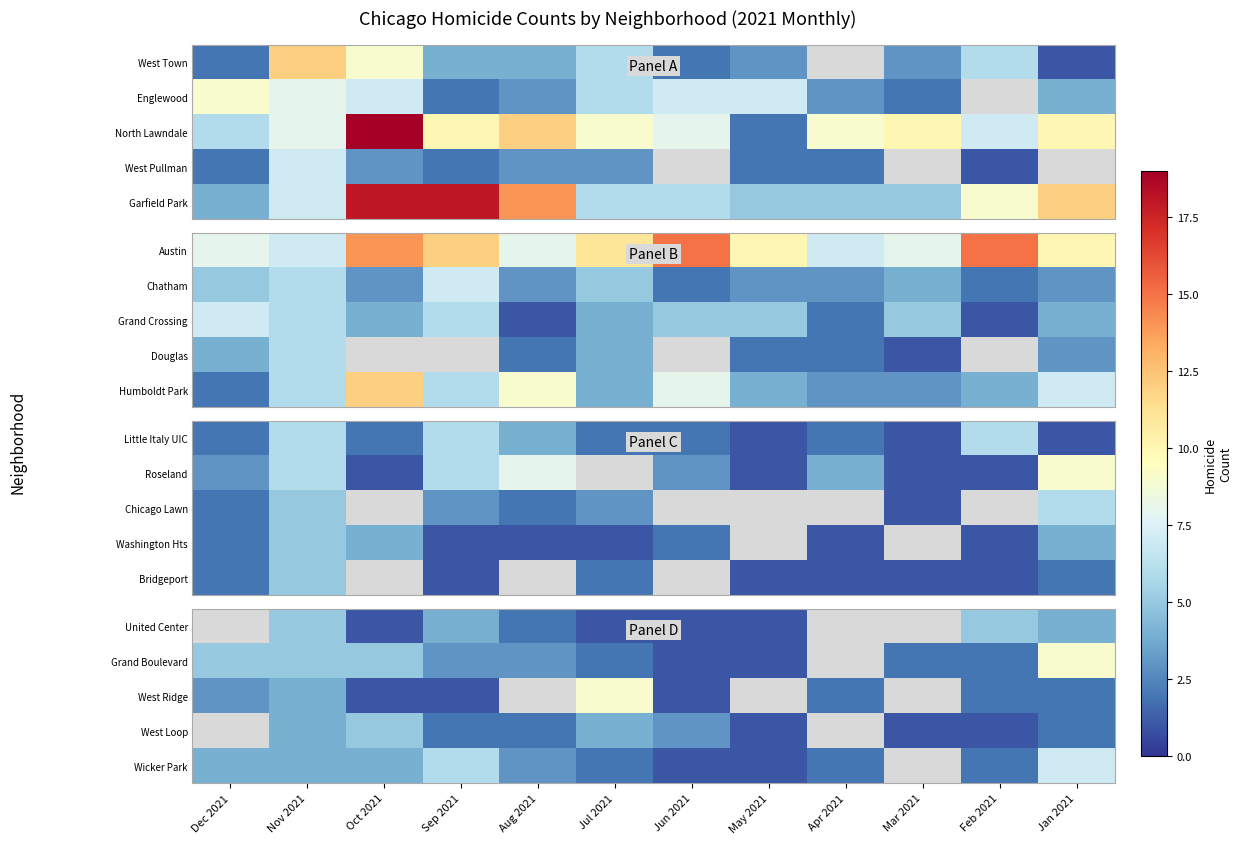

At which label does Wicker Park reach its peak?

Jan 2021